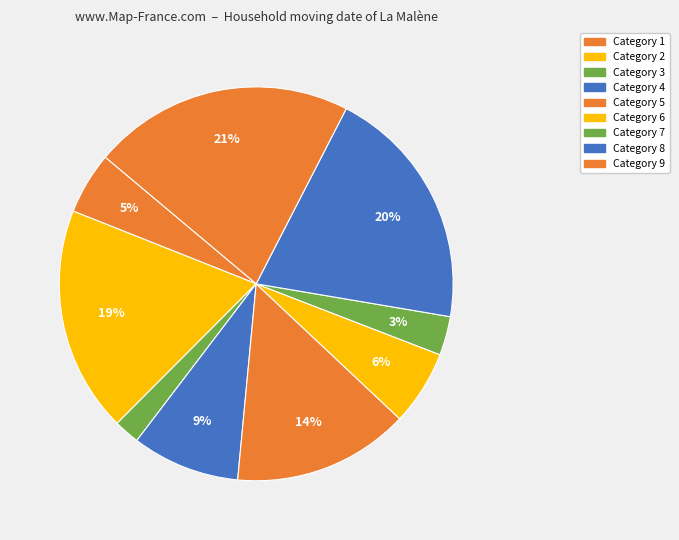

How many segments does this pie chart have?

9